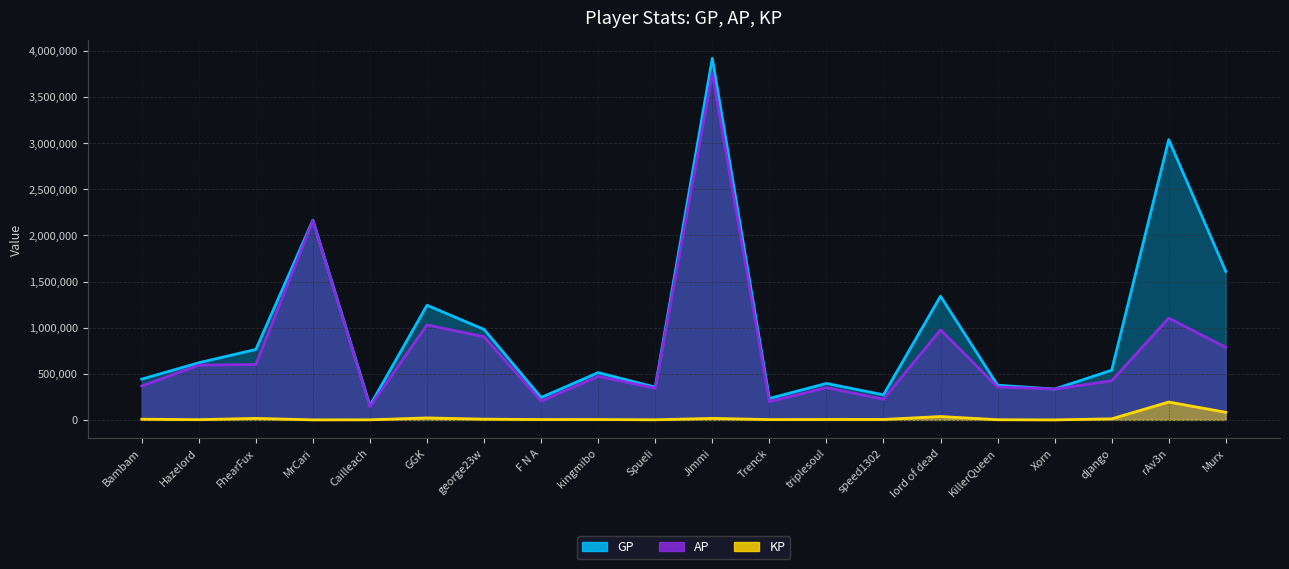

True or false: GP and KP intersect in this chart.

False